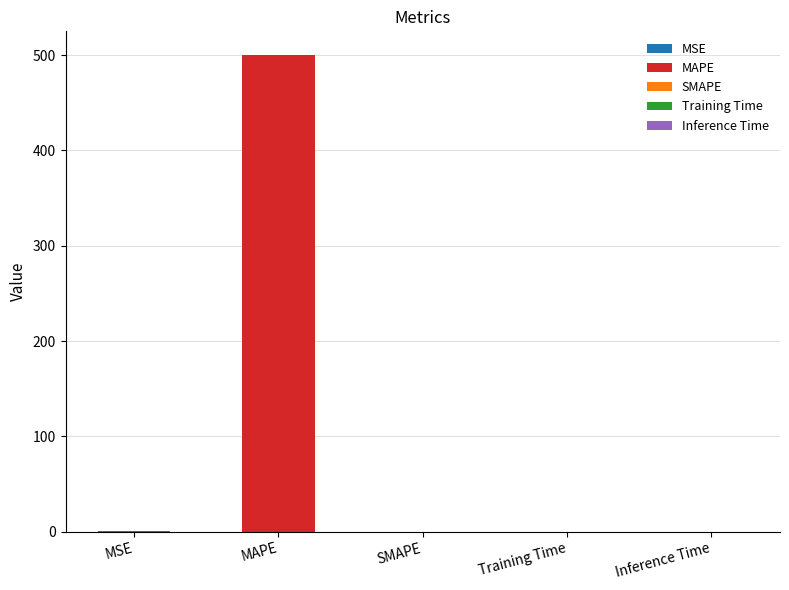

What is the label of the 5th bar from the right?

MSE